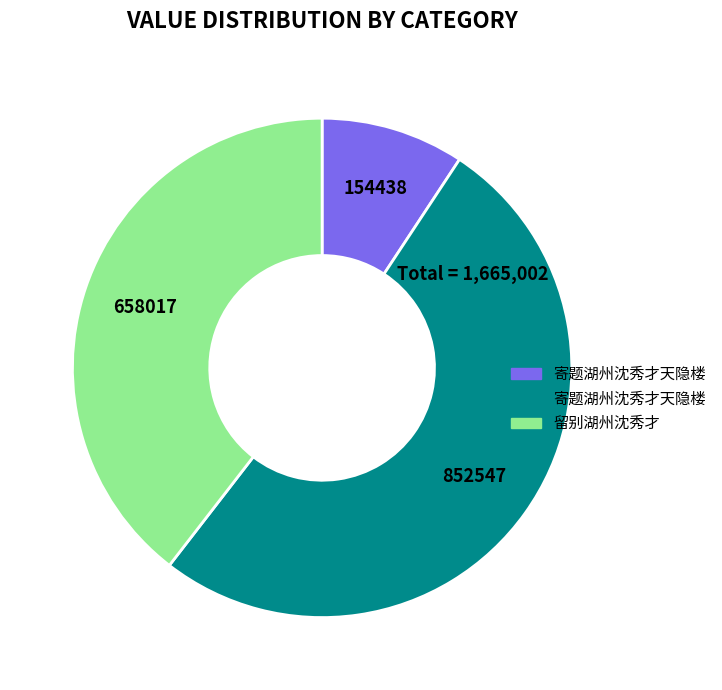

Does any single category account for the majority?

Yes